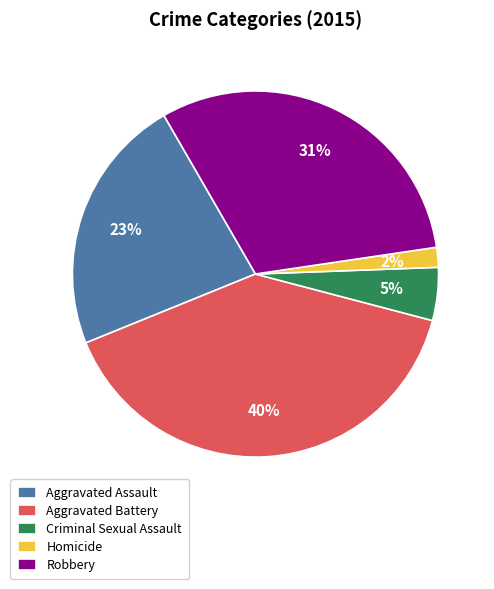

To the nearest percent, what percentage of the pie is Aggravated Battery?

40%